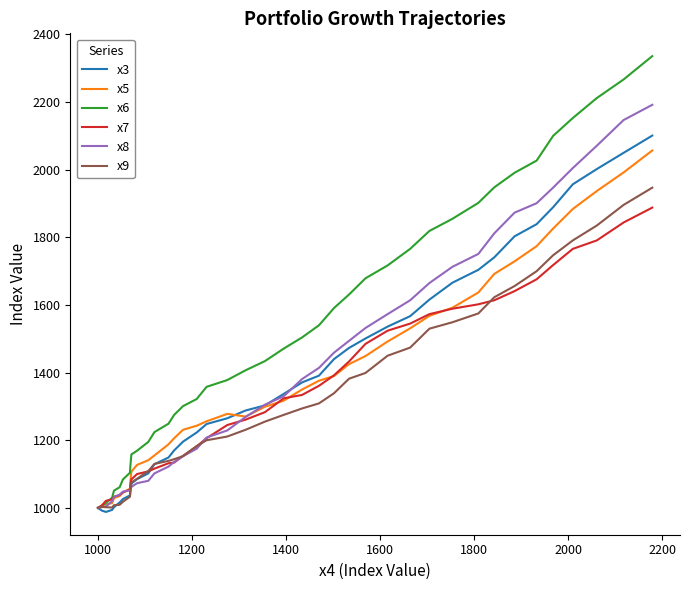

What is the sum of all x9 values?

52809